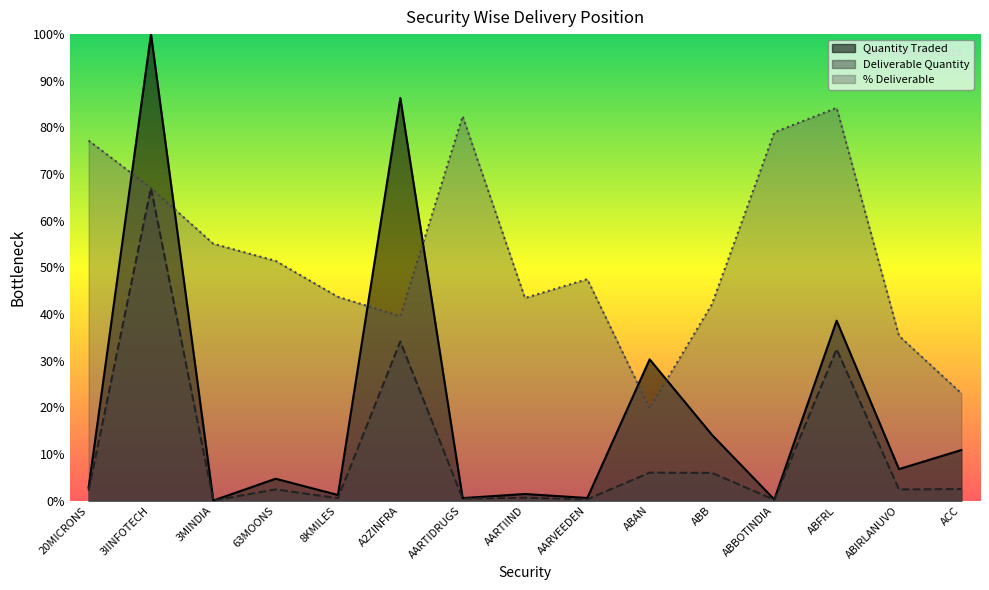

What is the greatest value displayed?

100.0